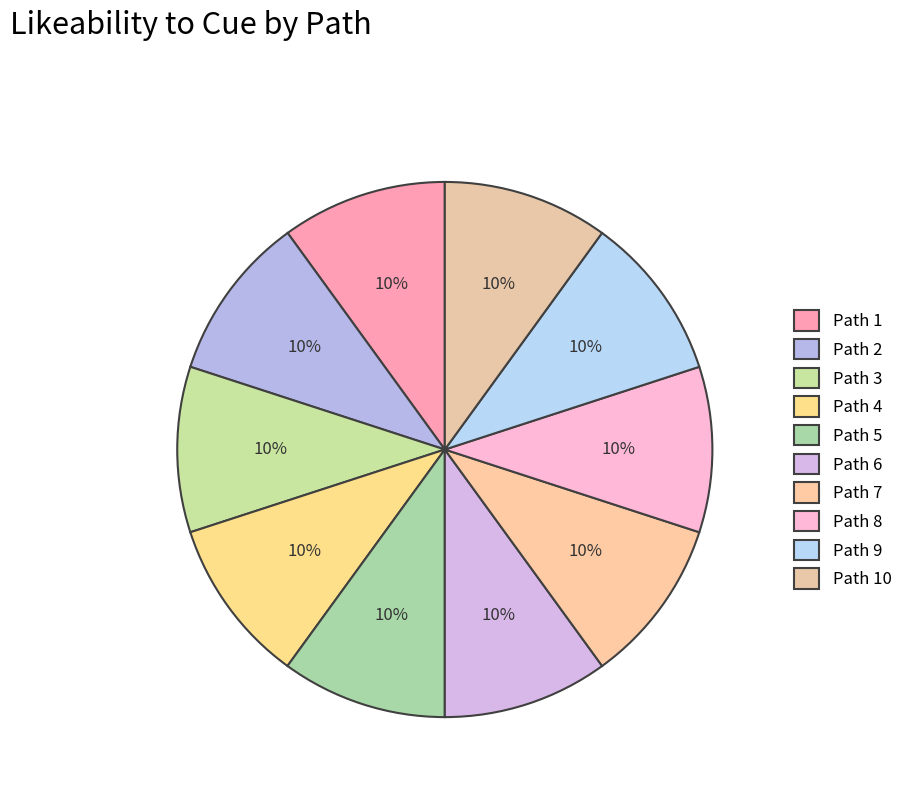

Does Path 6 account for over 50% of the chart?

No